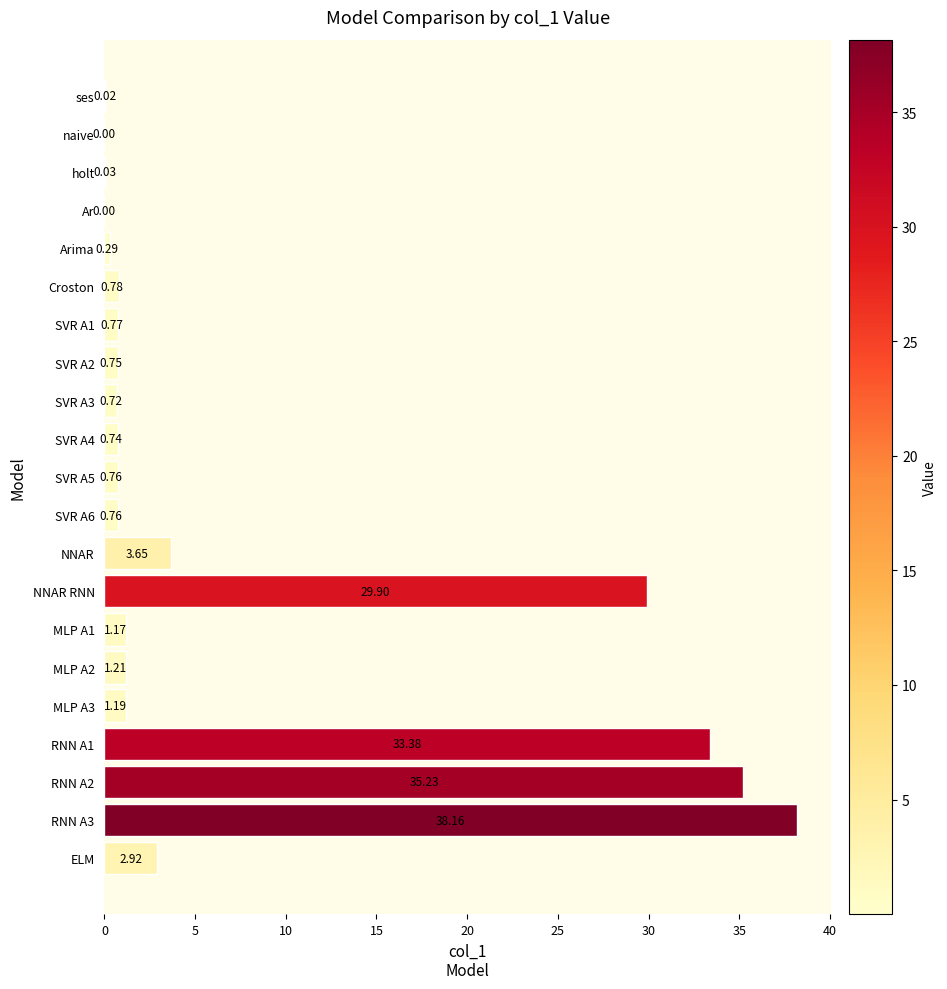

Are the bars grouped side by side (vs. stacked)?

No